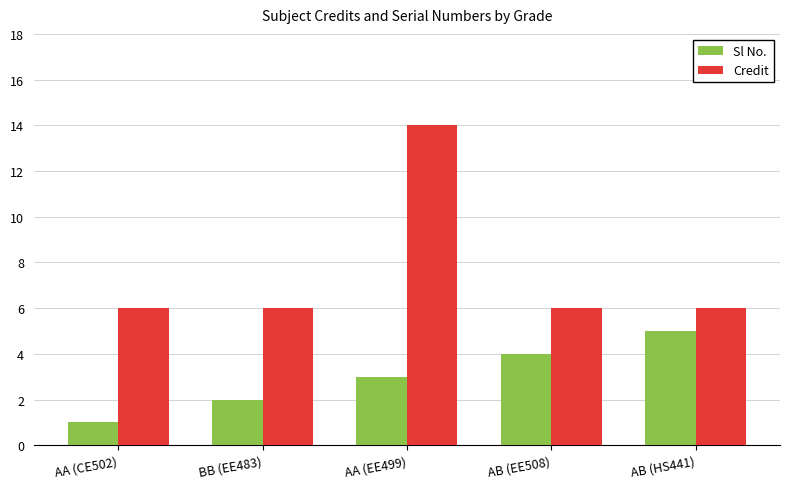

What position from the right is AA (EE499)?

3